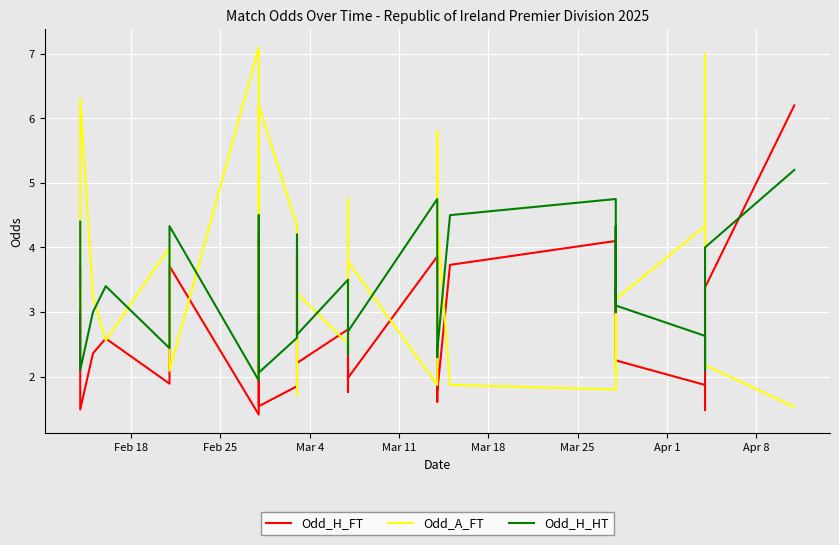

At how many categories does at least one series exceed 1?

40